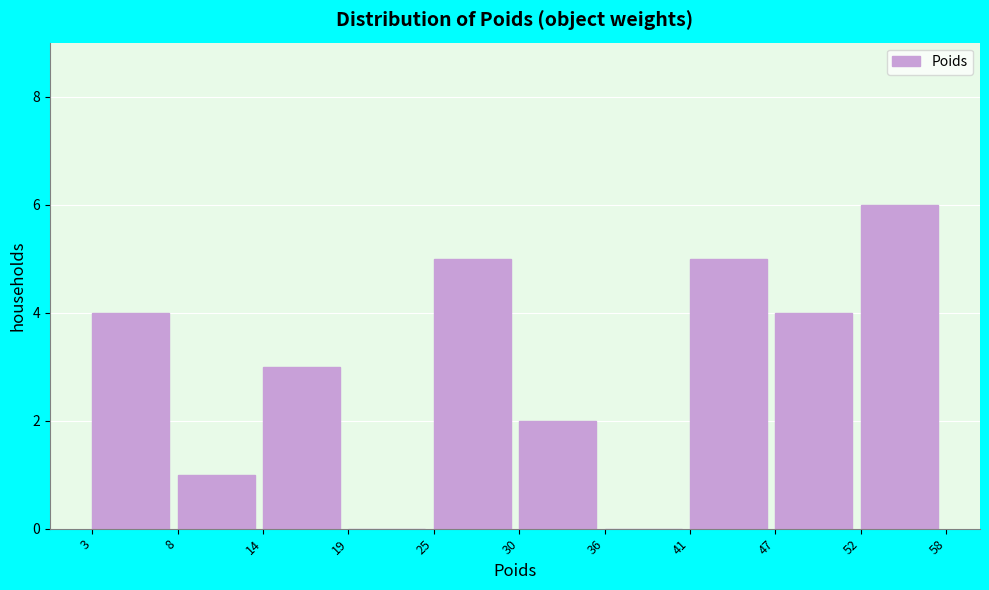

Reading left to right, transcribe this chart: for each bar, give the range it covers on the x-axis and its height. The values are not printed on the chart, so give them approximately, as read against the axis.

3 to 8: 4
8 to 14: 1
14 to 19: 3
19 to 25: 0
25 to 30: 5
30 to 36: 2
36 to 41: 0
41 to 47: 5
47 to 52: 4
52 to 58: 6